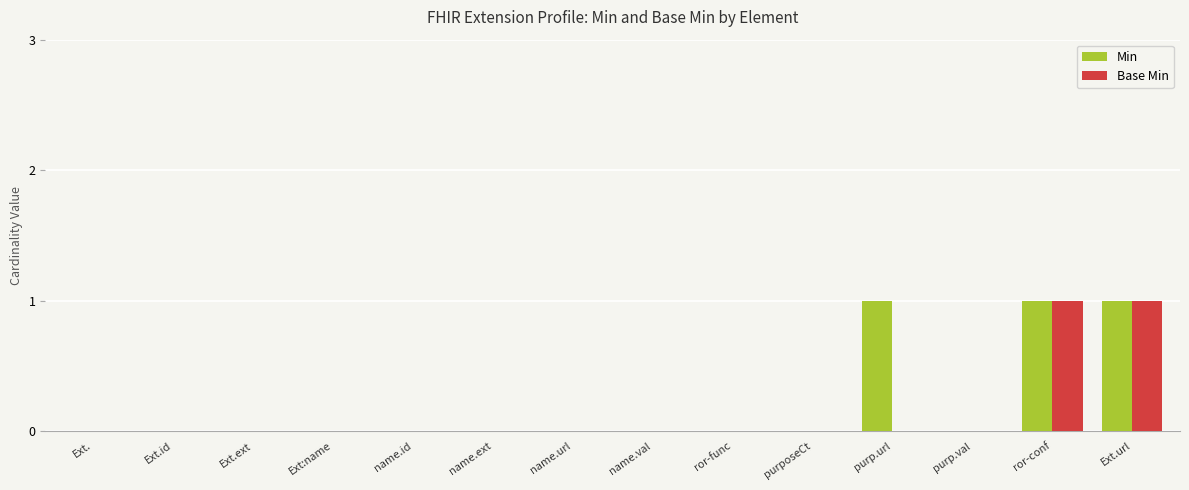

The Base Min series shows 0 at purp.url. True or false?

True